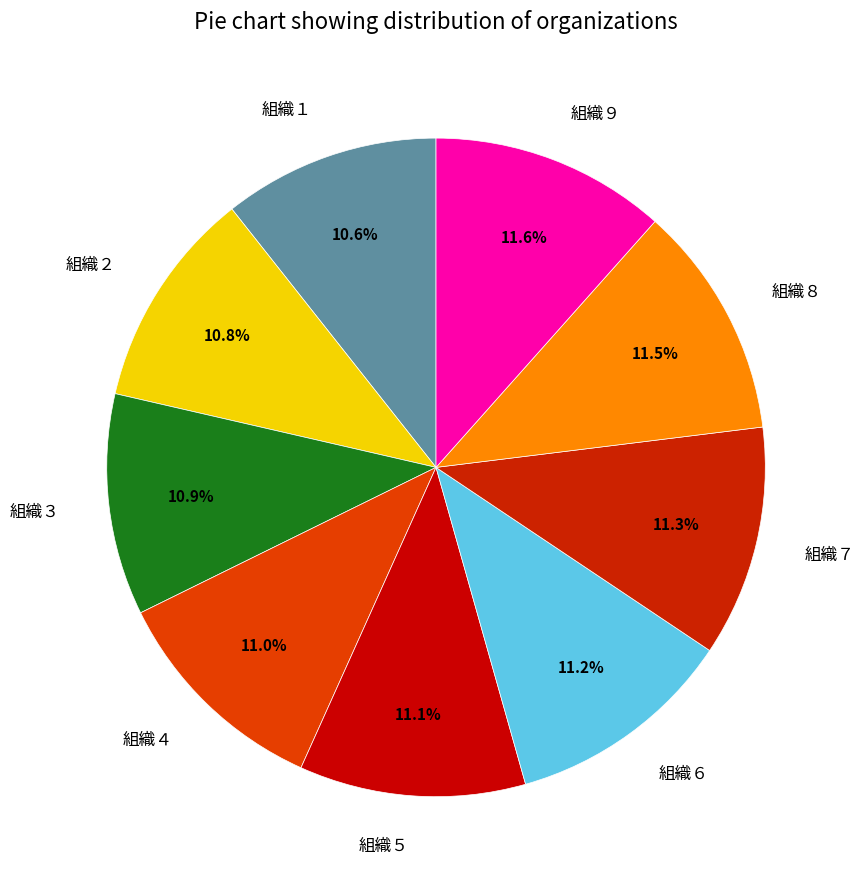

What is the total percentage of 組織４ and 組織１?

21.6%